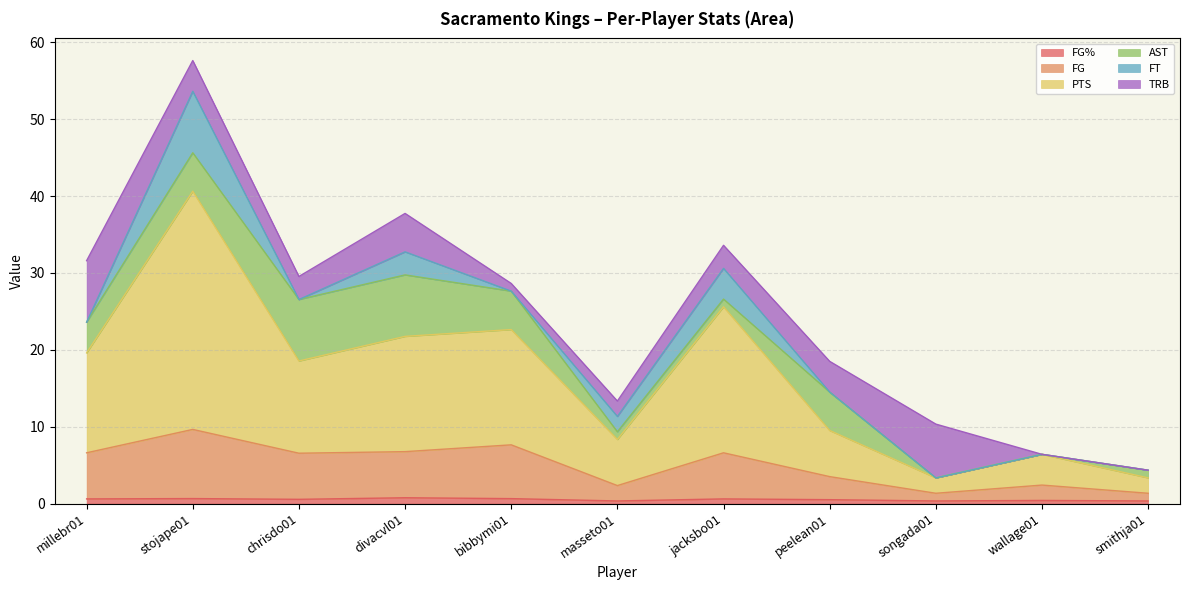

At which category is the sum across all series the highest?

stojape01